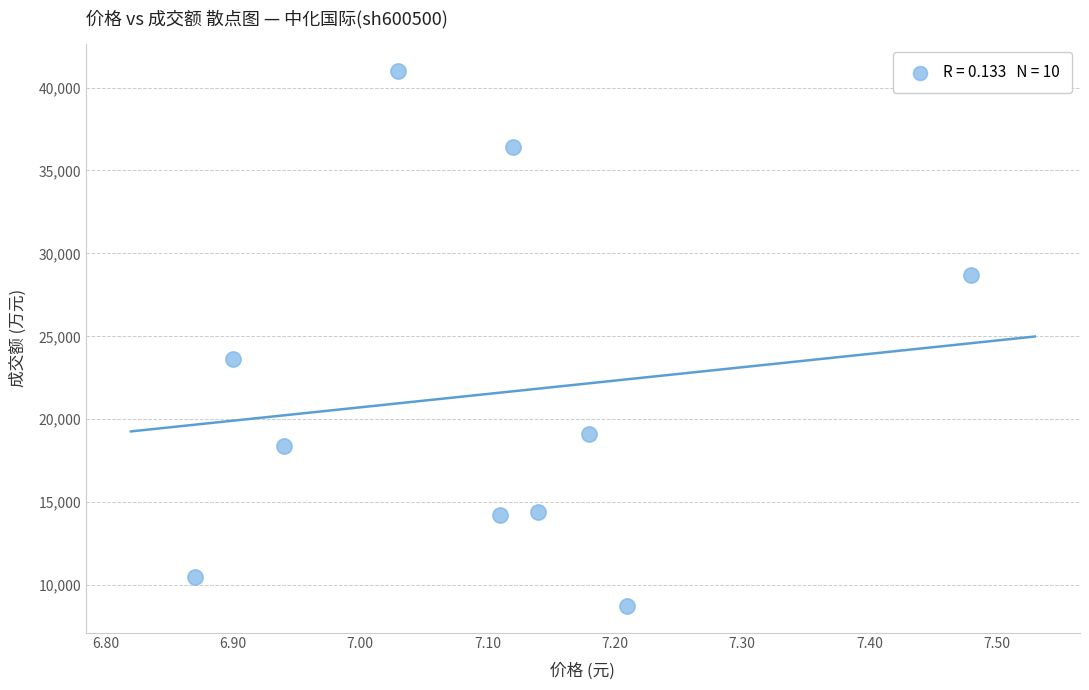

What Y value in the scatter plot is closest to 24872?

23622